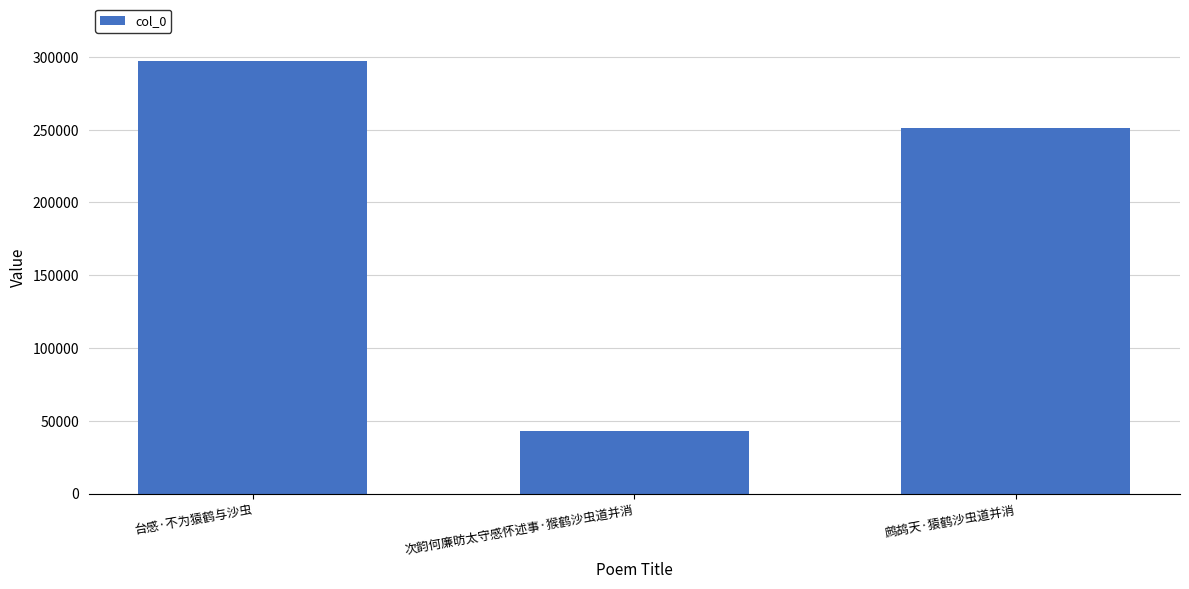

What is the sum of the values at 台感·不为猿鹤与沙虫 and 鹧鸪天·猿鹤沙虫道并消?

548430